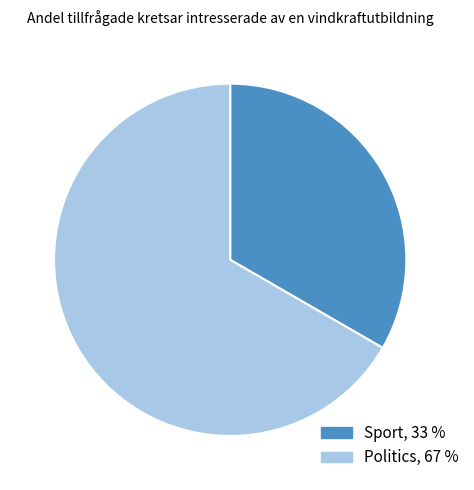

Is Politics the majority of the pie?

Yes